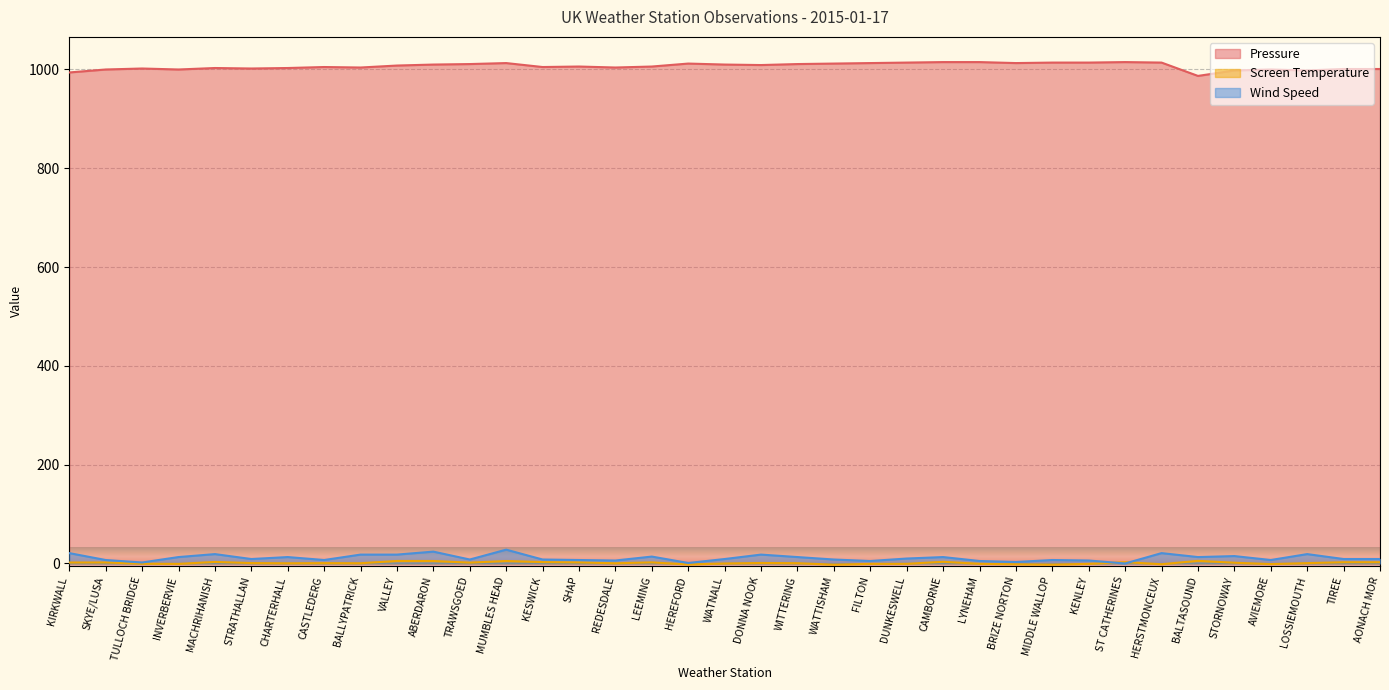

How many lines are shown in the chart?

3